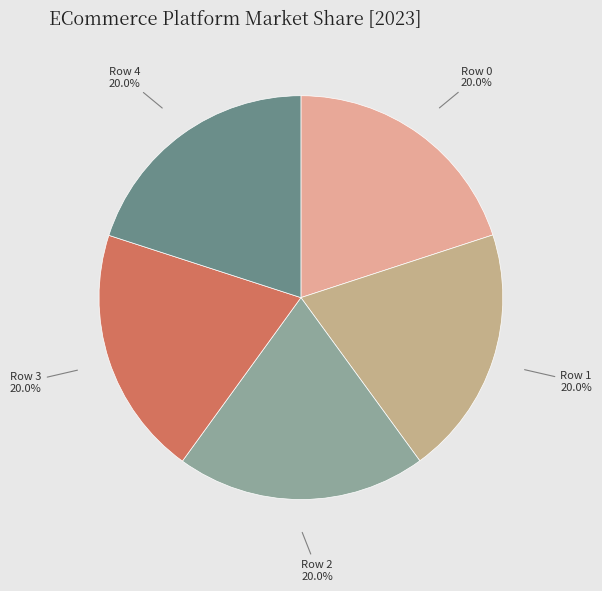

Count the number of slices in the pie.

5